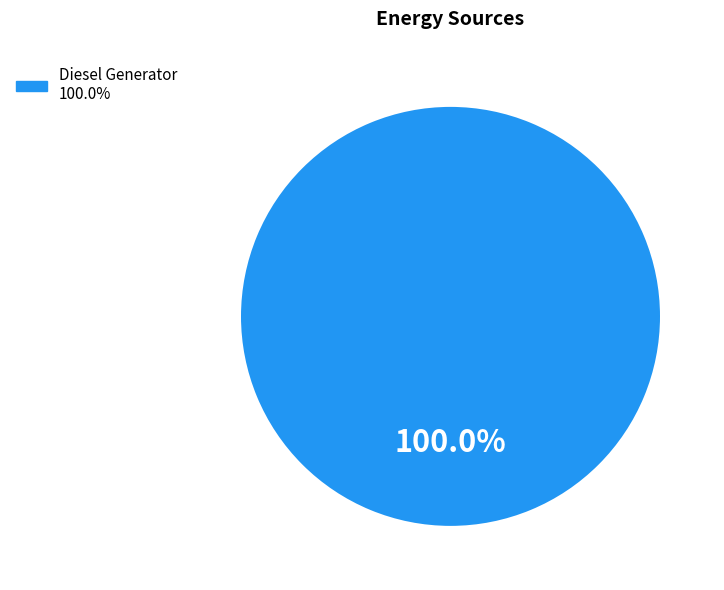

Is there any slice that represents more than half of the pie?

Yes